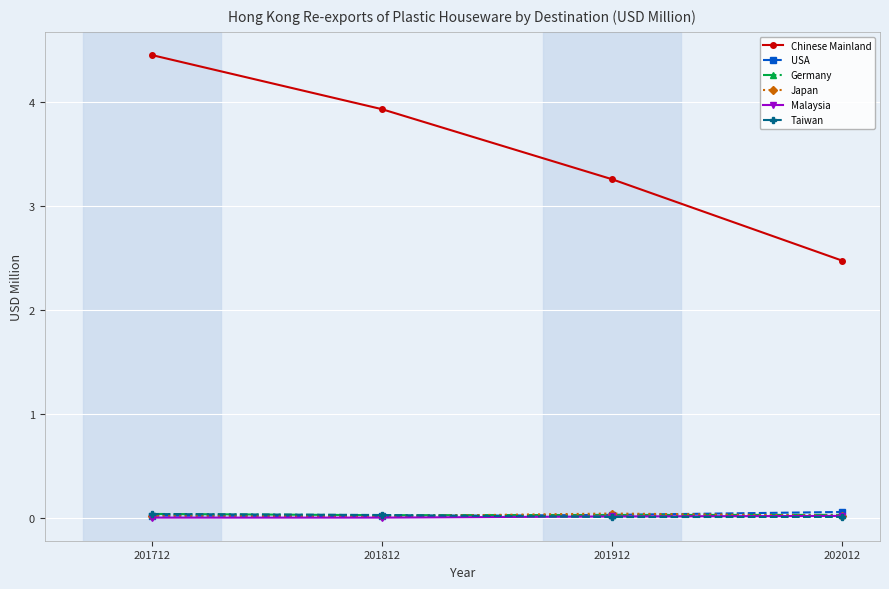

True or false: Chinese Mainland has more than 0 interior local peaks.

False